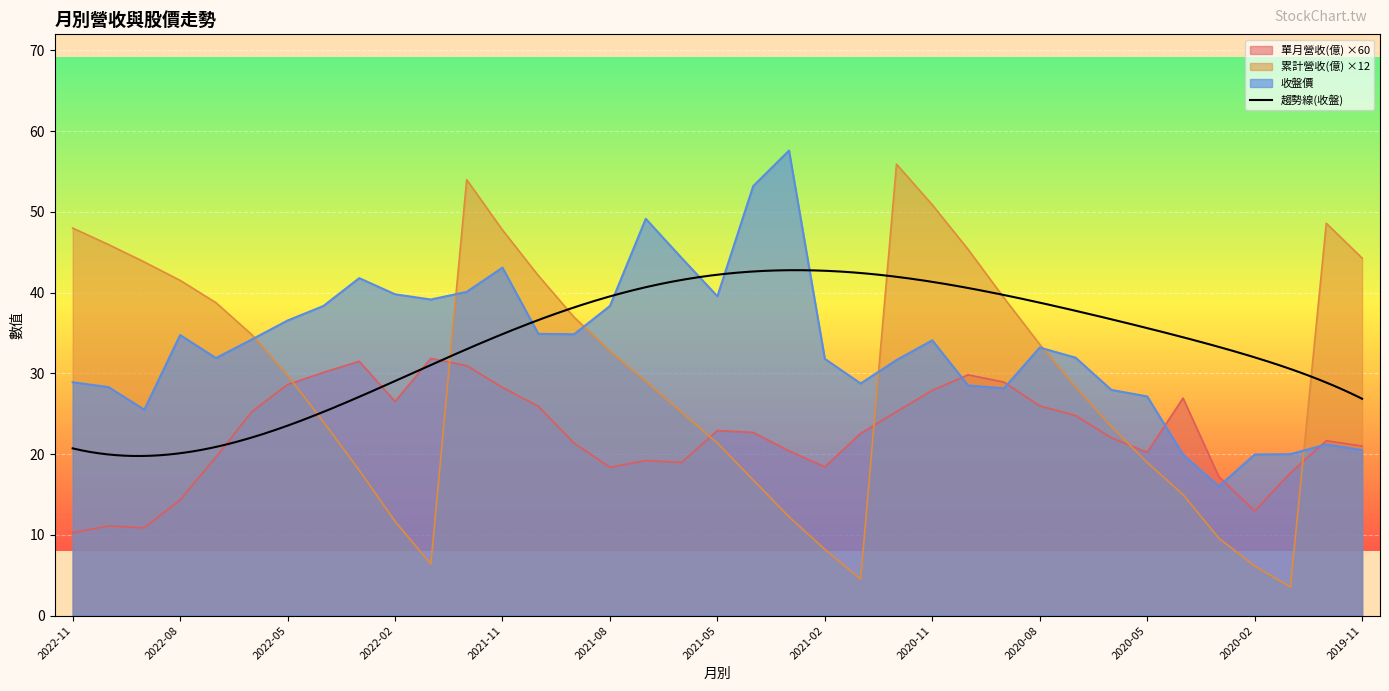

At which category is the sum across all series the highest?

2021-12